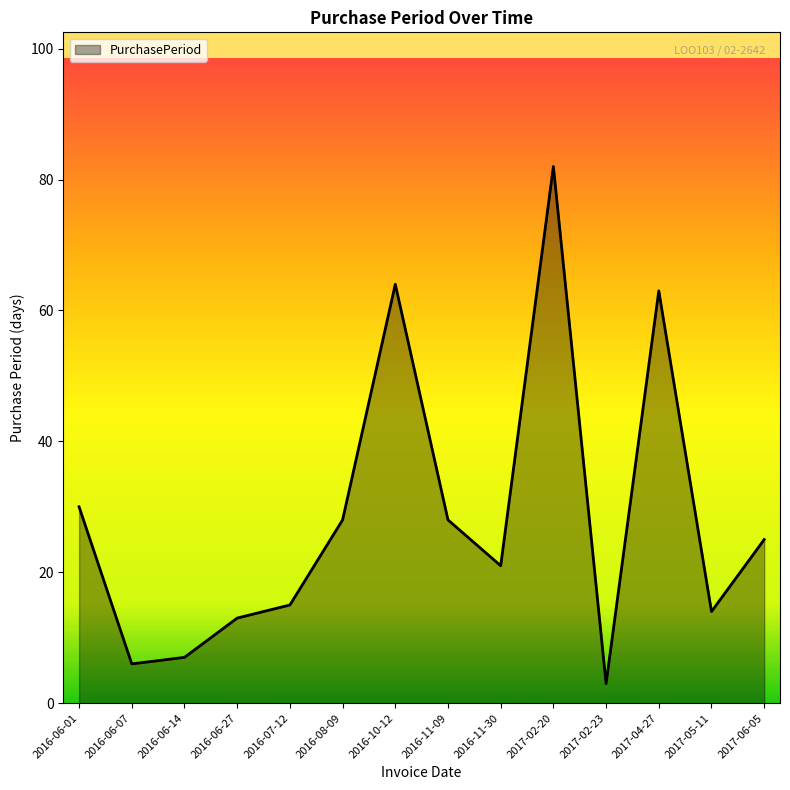

Does the chart have visible grid lines?

No